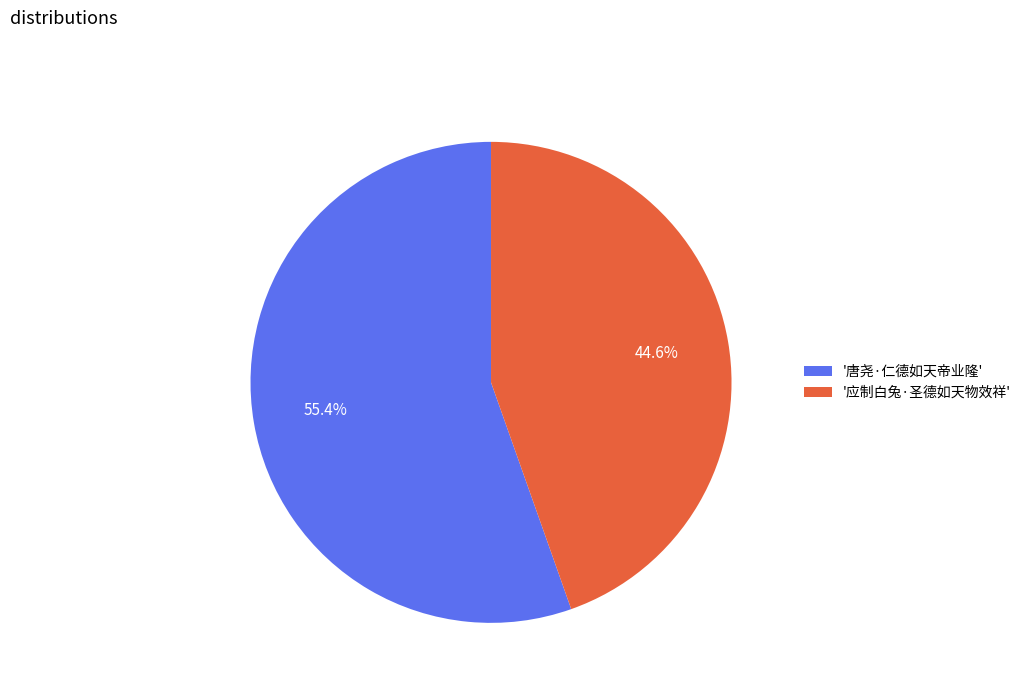

Rank the categories by value from highest to lowest.

'唐尧·仁德如天帝业隆', '应制白兔·圣德如天物效祥'